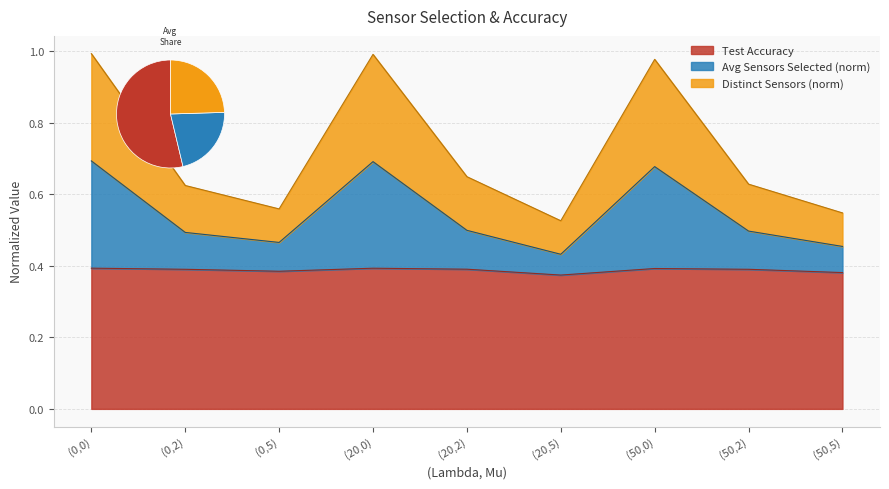

Reading left to right, extract all data points from this chart.

Test Accuracy: (0,0)=0.4	(0,2)=0.4	(0,5)=0.4	(20,0)=0.4	(20,2)=0.4	(20,5)=0.4	(50,0)=0.4	(50,2)=0.4	(50,5)=0.4
Avg Sensors Selected: (0,0)=0.7	(0,2)=0.5	(0,5)=0.5	(20,0)=0.7	(20,2)=0.5	(20,5)=0.4	(50,0)=0.7	(50,2)=0.5	(50,5)=0.5
Distinct Sensors: (0,0)=1.0	(0,2)=0.6	(0,5)=0.6	(20,0)=1.0	(20,2)=0.6	(20,5)=0.5	(50,0)=1.0	(50,2)=0.6	(50,5)=0.5